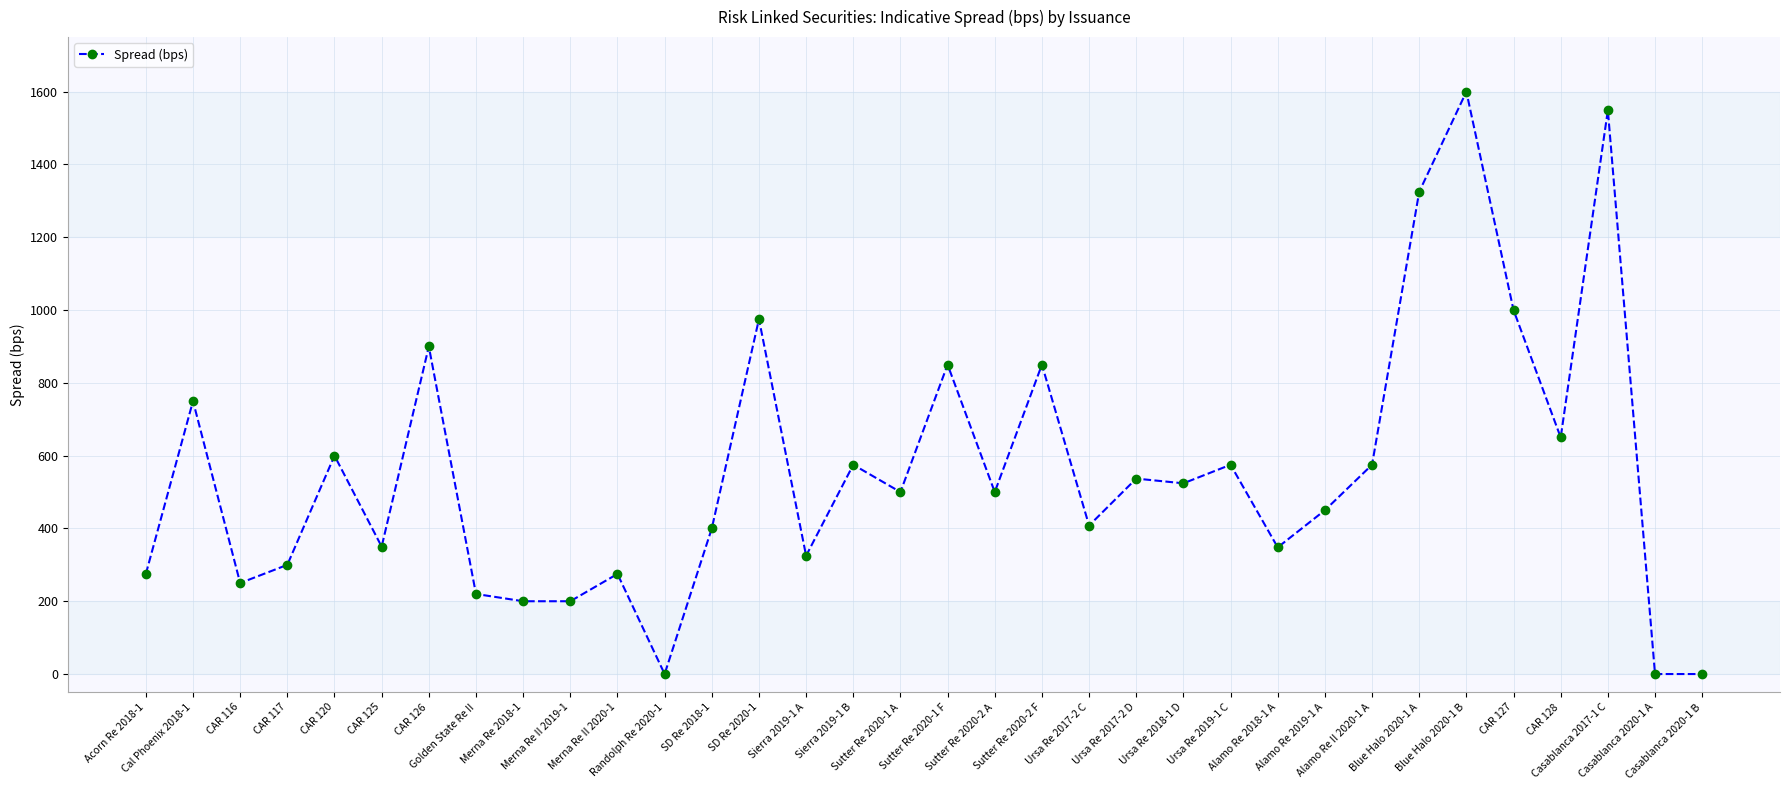

What is the sum of all values?

18836